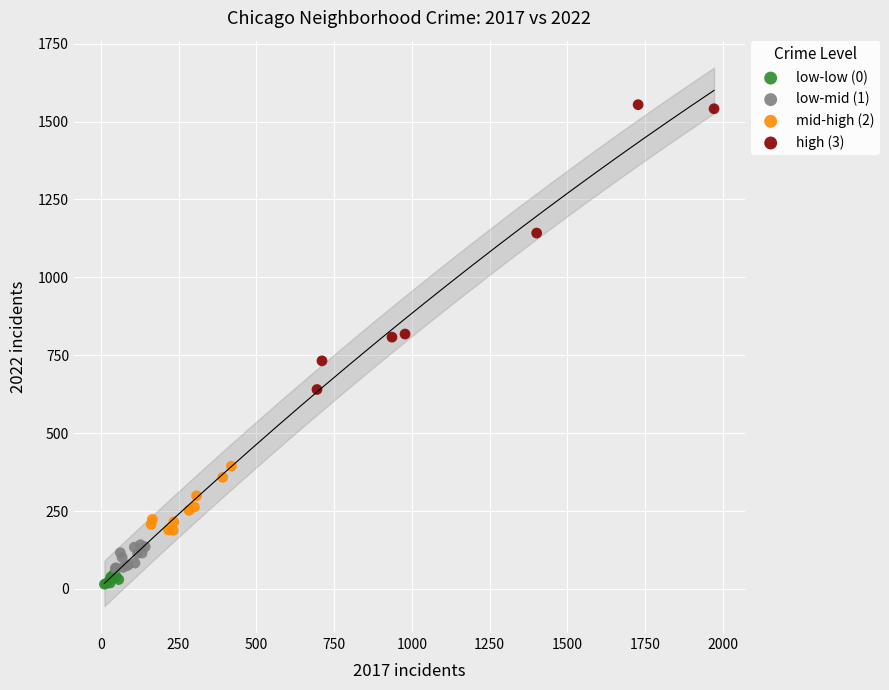

Which series contains the lowest Y value?

low-low (0)